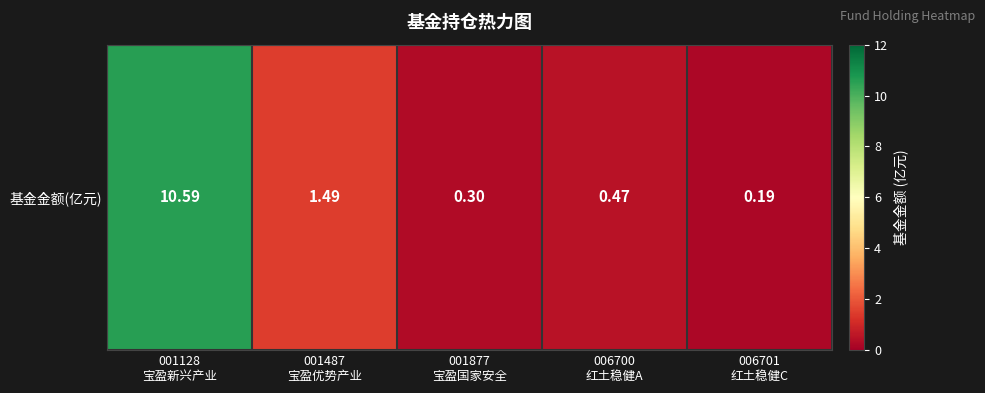

What is the average value?

2.6